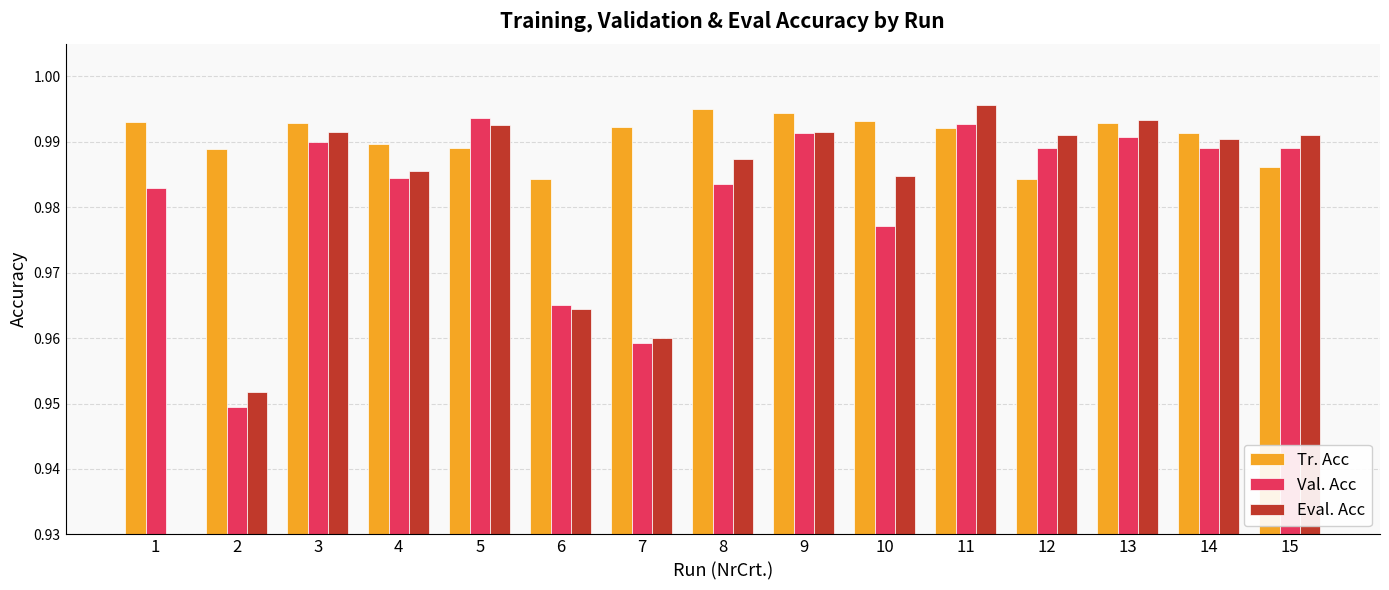

What is the maximum value for Eval. Acc?

1.0